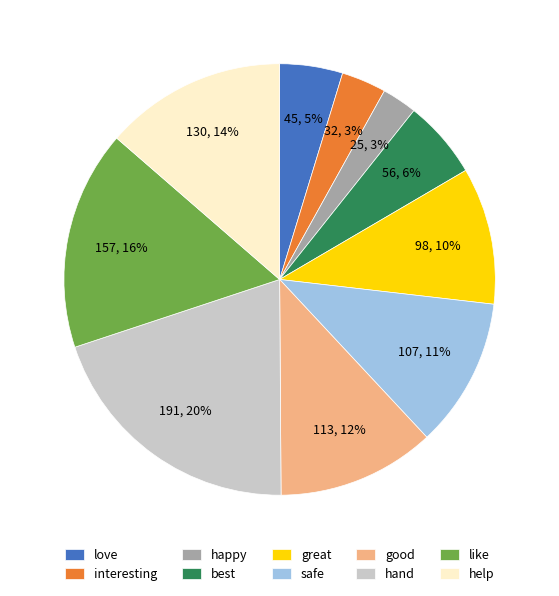

The best slice represents 6% of the pie. True or false?

True